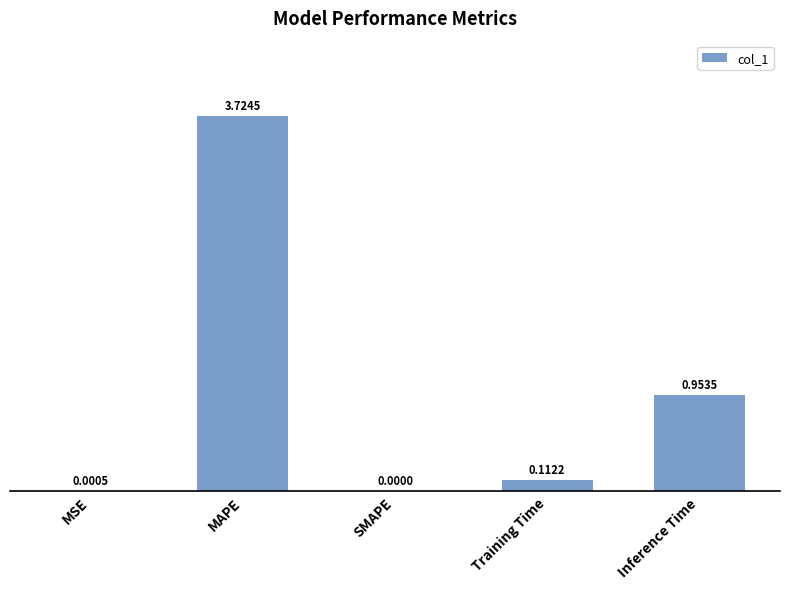

Where is the data nearest to the value 1?

Inference Time